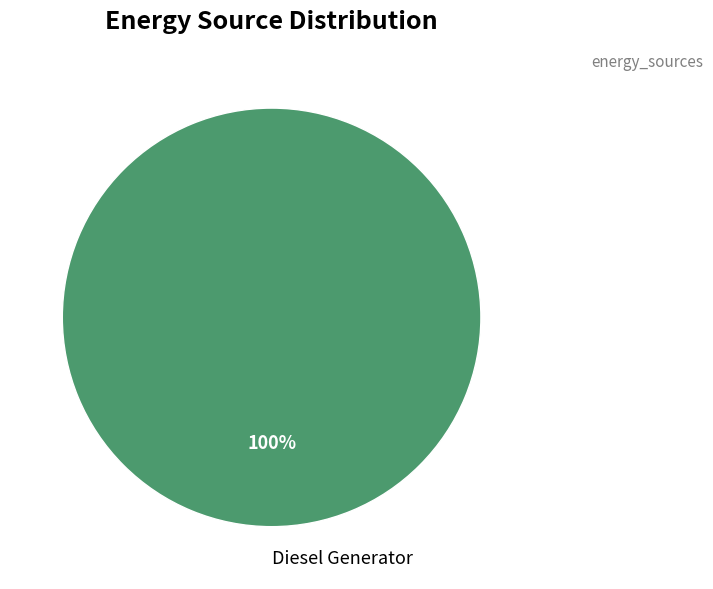

How many segments does this pie chart have?

1